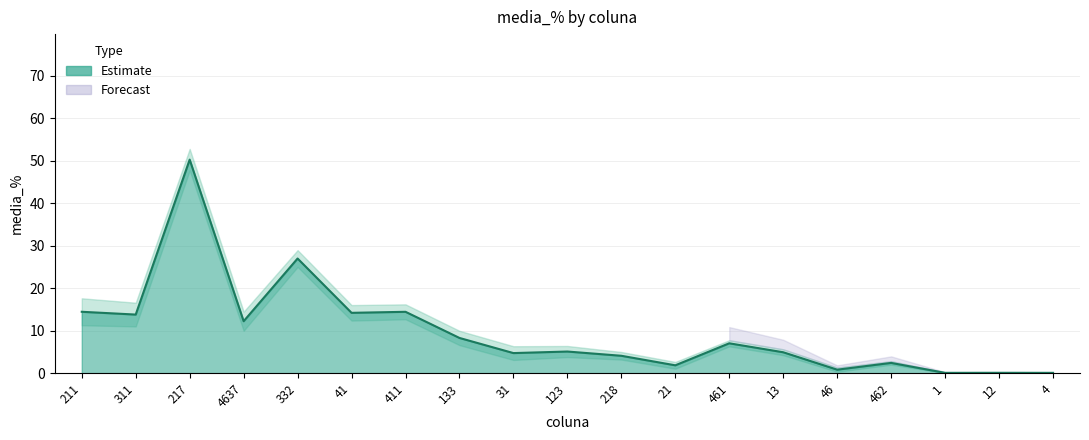

What is the difference between the maximum and minimum values in the media_% series?

50.2